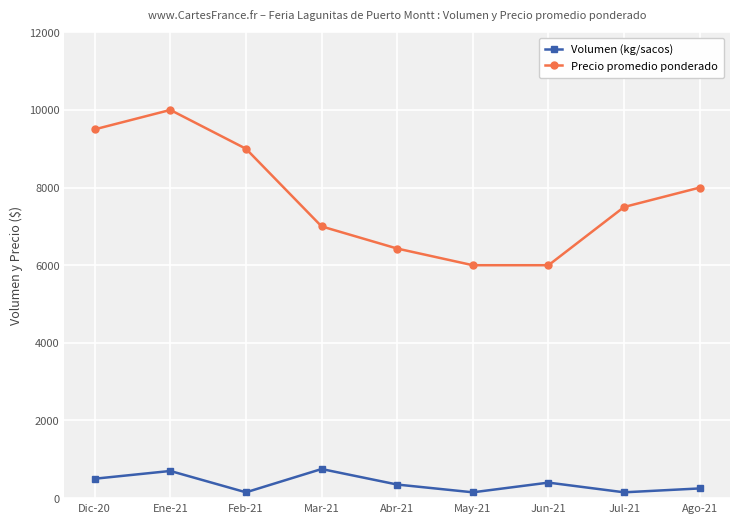

Count the Volumen (kg/sacos) values in the range 150 to 500.

7